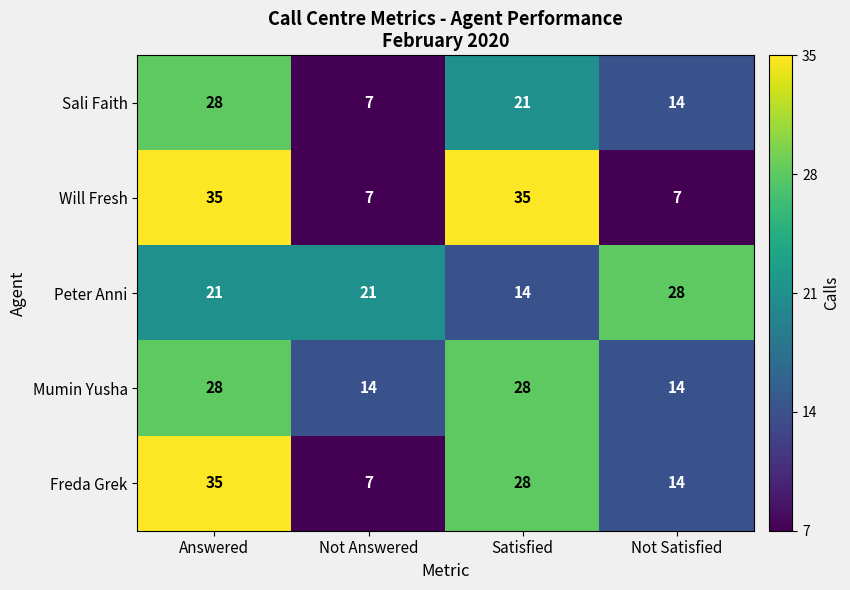

The value of Freda Grek at Not Answered is 7. True or false?

True